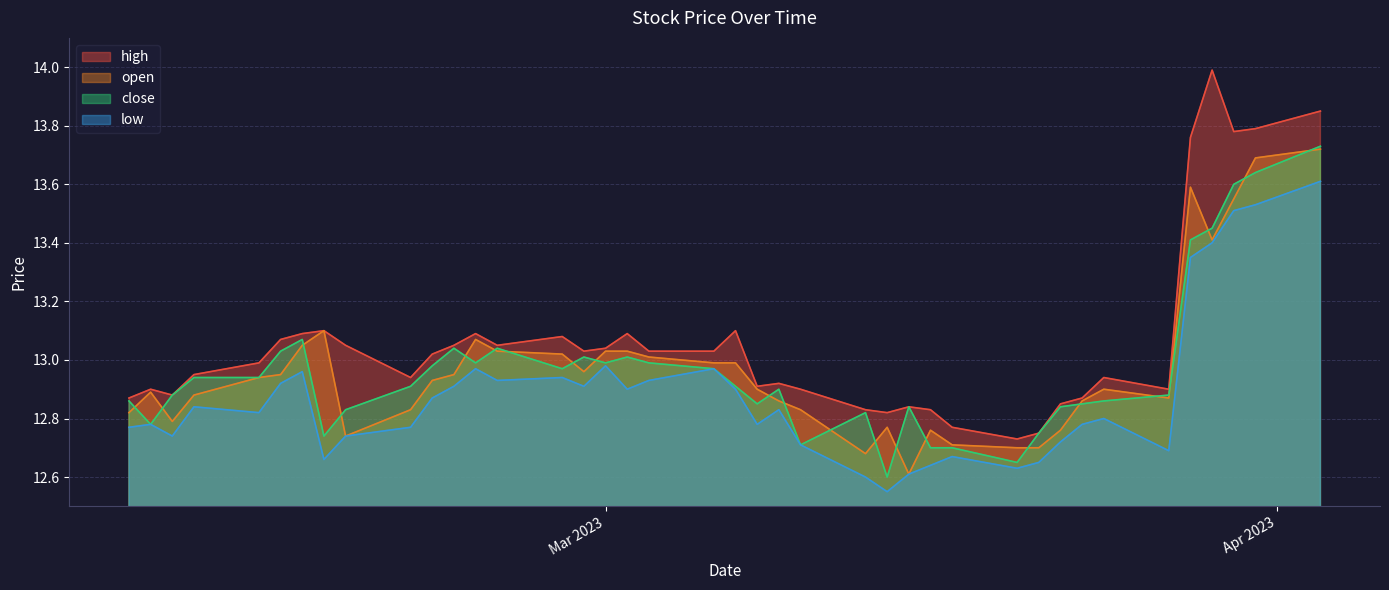

List the series in order of their peak value, highest first.

high, close, open, low